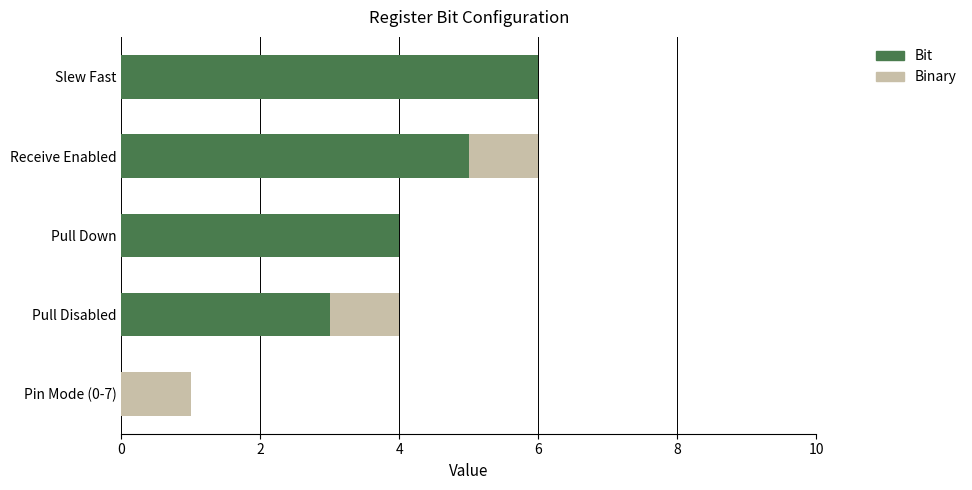

What is the total value across all series at Receive Enabled?

6